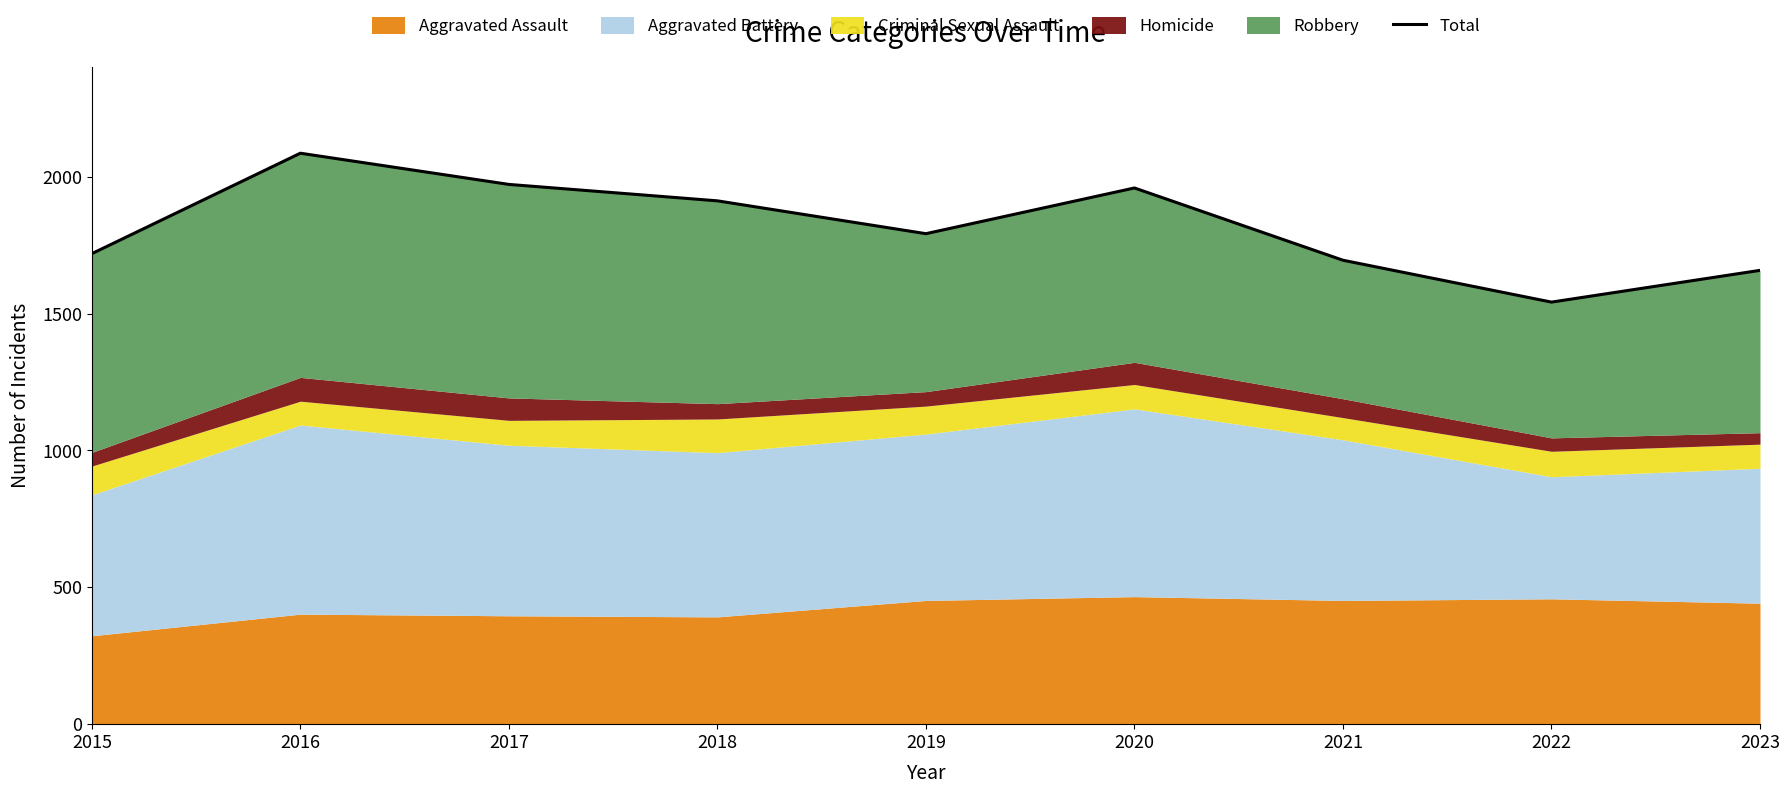

What is the value of the 9th point from the left?

1658